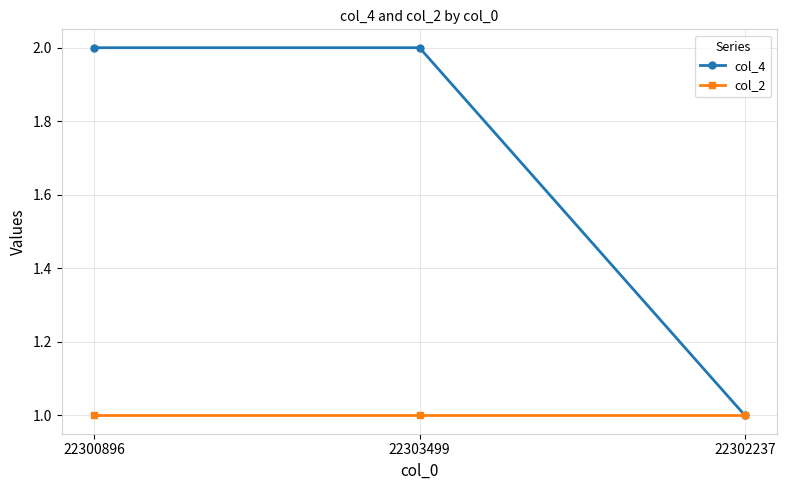

Rank the series by their average value, from highest to lowest.

col_4, col_2